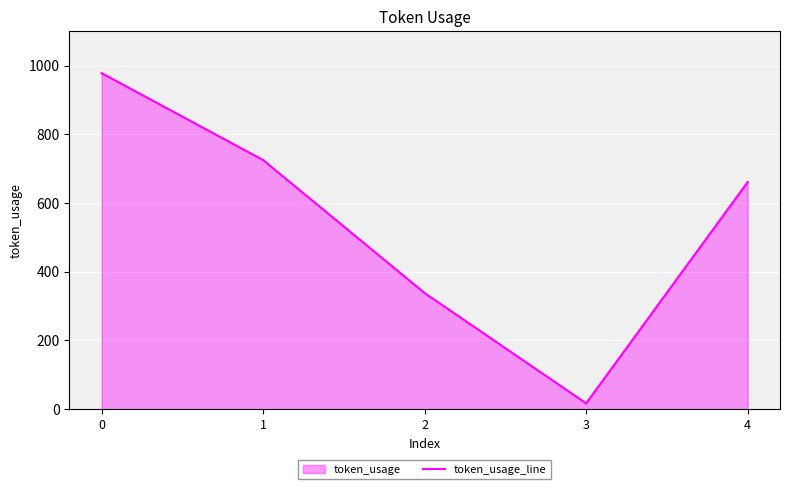

Reading left to right, list all the values displayed in this chart.

978	725	338	17	661